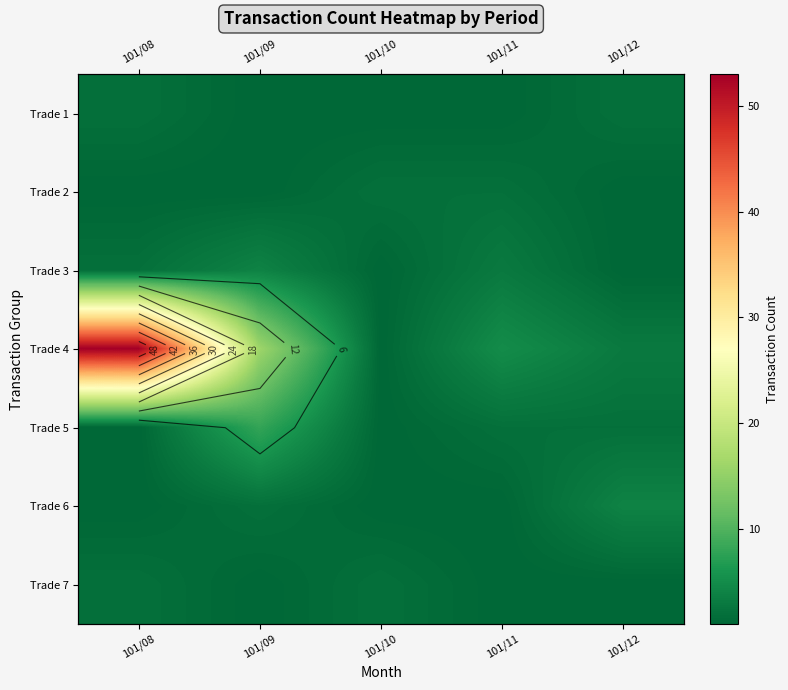

At which category is the sum across all series the highest?

101/08